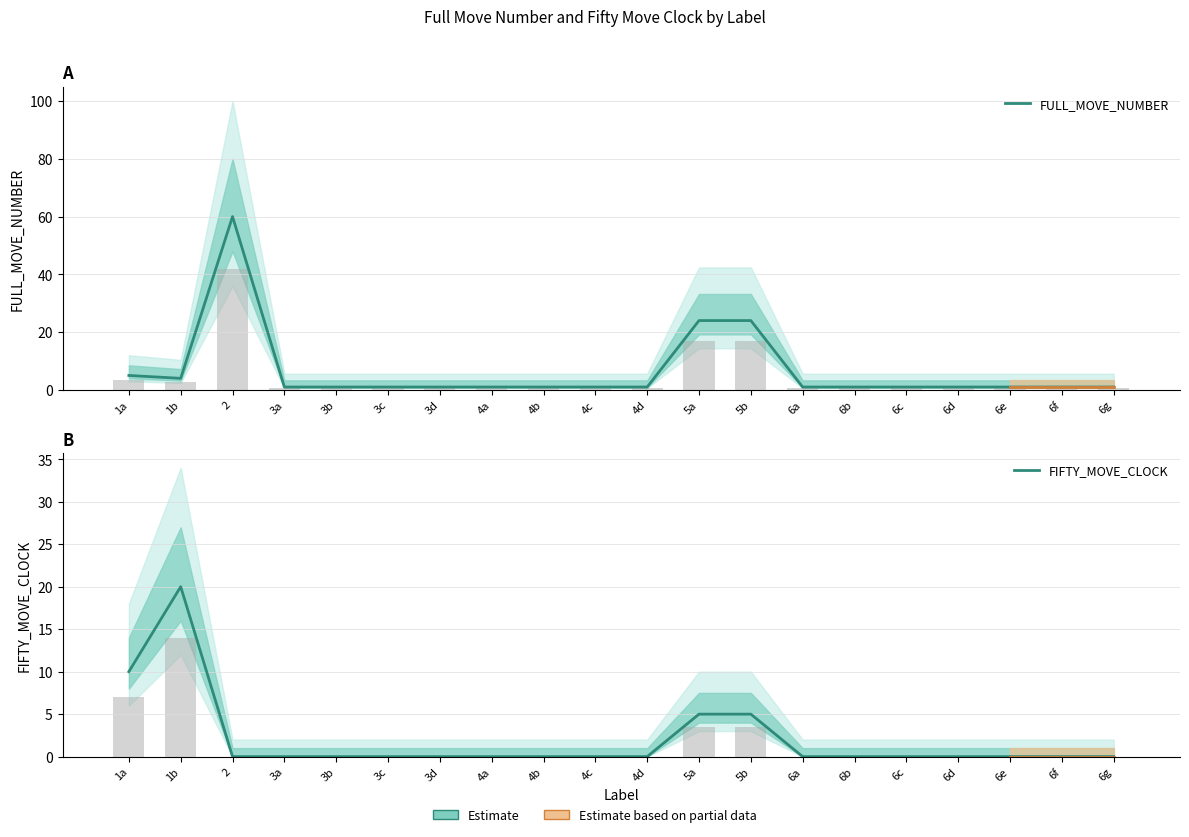

How many bars are there in total?

40